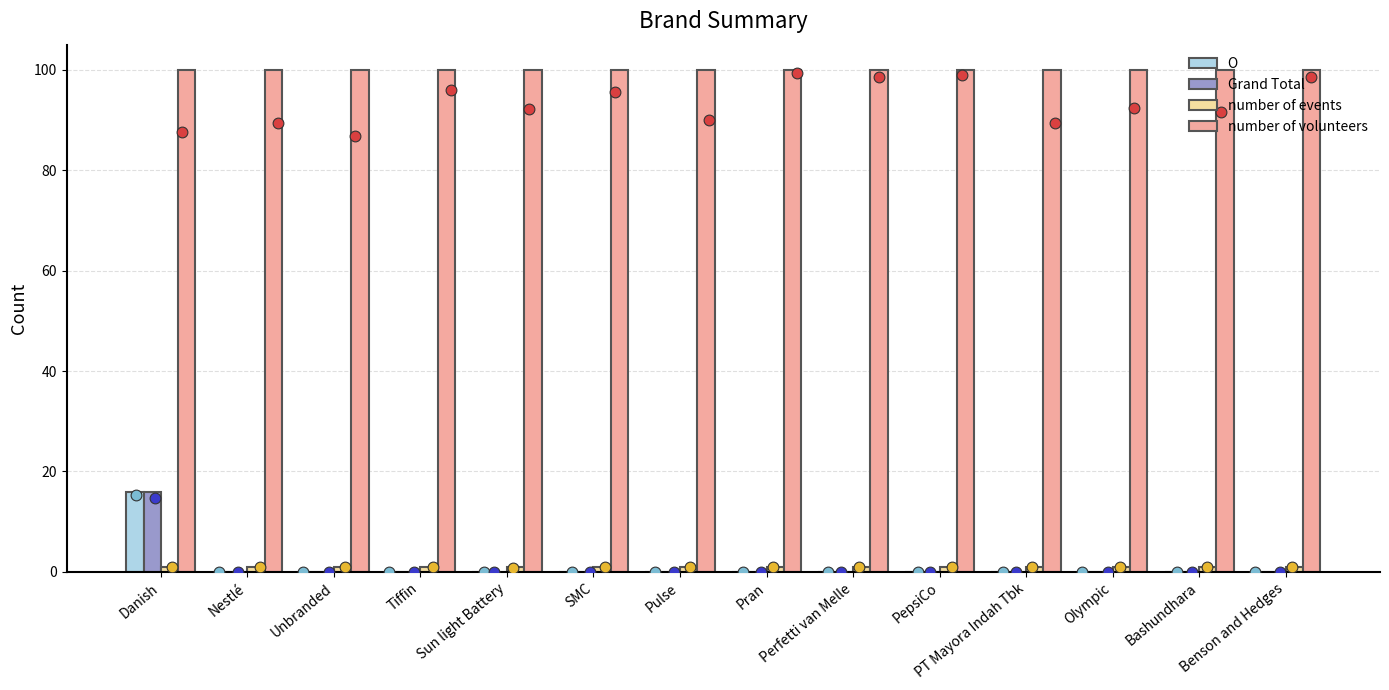

At which category is the sum across all series the highest?

Danish